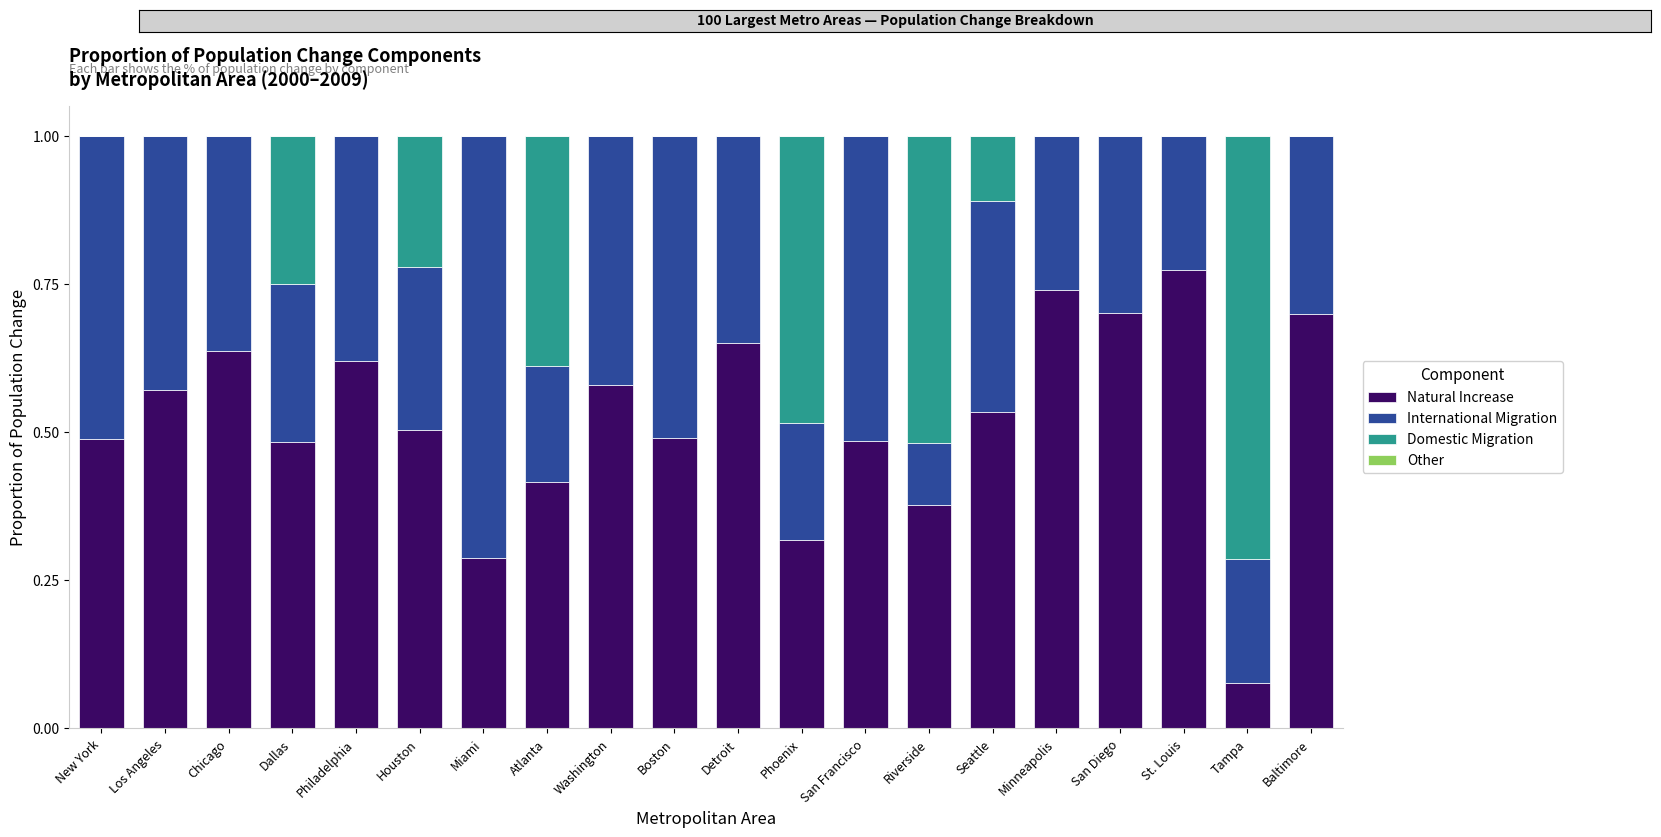

What is the total value across all series at Dallas?

1.0